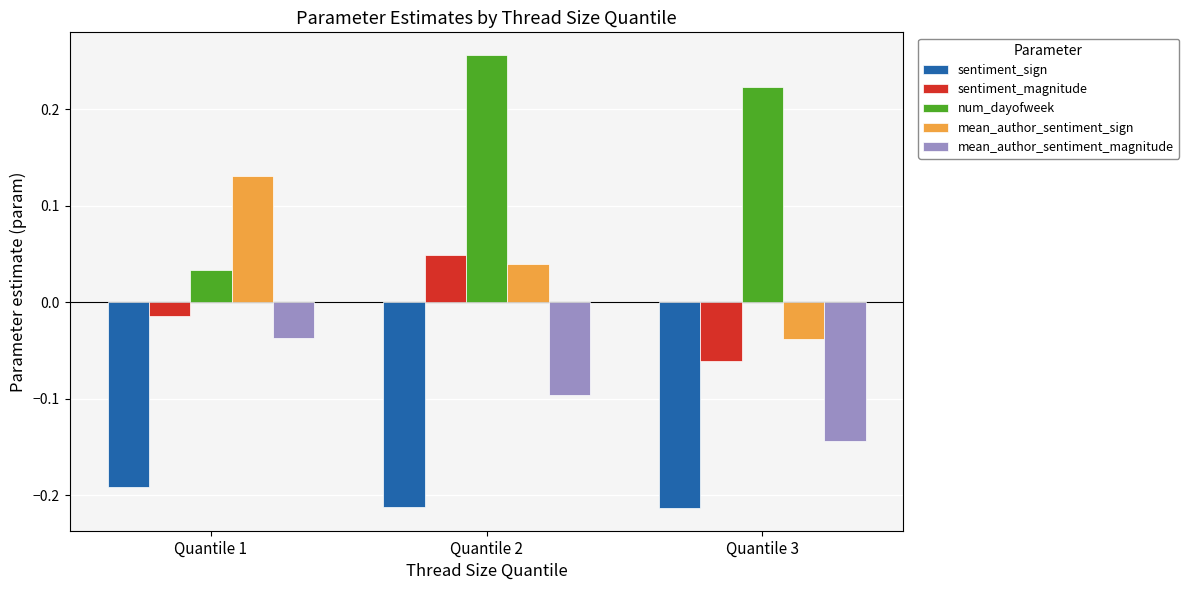

What is the spread (max minus min) of values at Quantile 3?

0.4